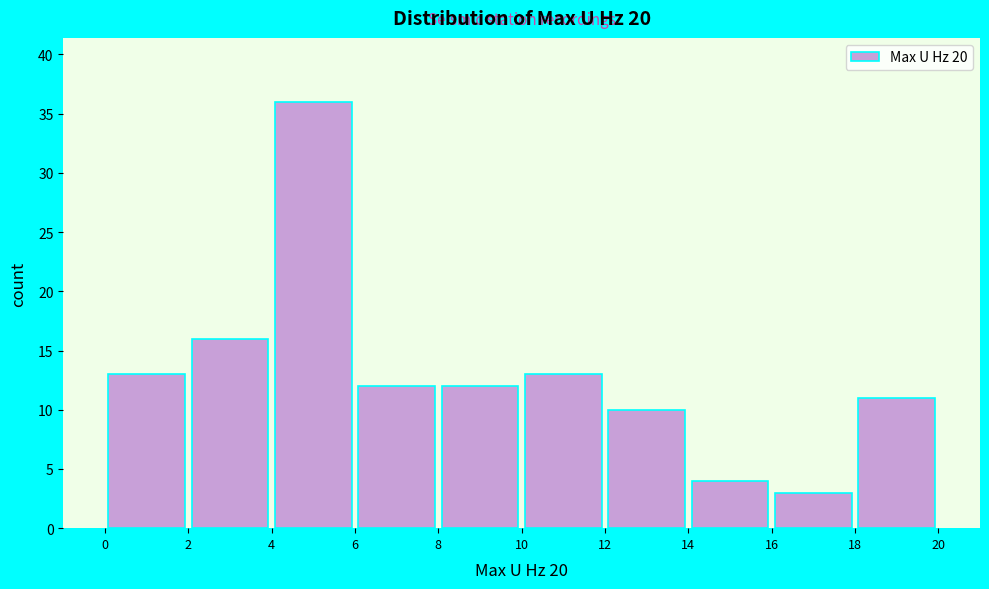

Reading left to right, list every bar in this chart as the range it spans on the x-axis followed by its height. The values are not printed on the chart, so give them approximately, as read against the axis.

0 to 2: 13
2 to 4: 16
4 to 6: 36
6 to 8: 12
8 to 10: 12
10 to 12: 13
12 to 14: 10
14 to 16: 4
16 to 18: 3
18 to 20: 11